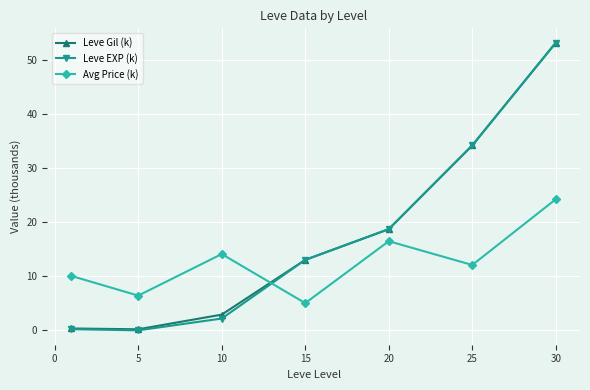

Which series ends up on top after the final intersection of Avg Price (k) and Leve EXP (k)?

Leve EXP (k)